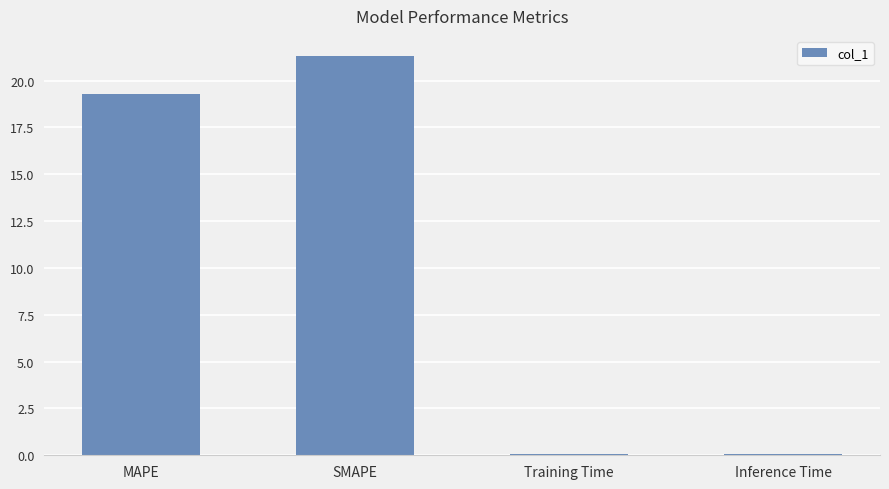

What is the label of the 1st bar from the left?

MAPE